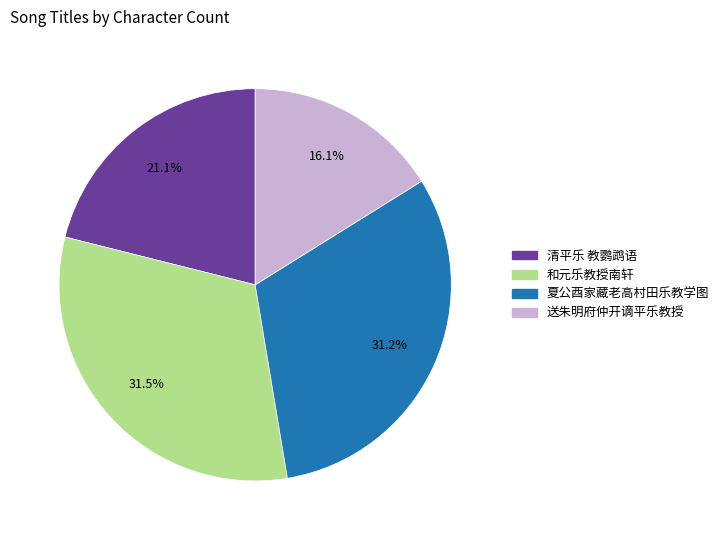

Does 清平乐 教鹦鹉语 account for over 50% of the chart?

No